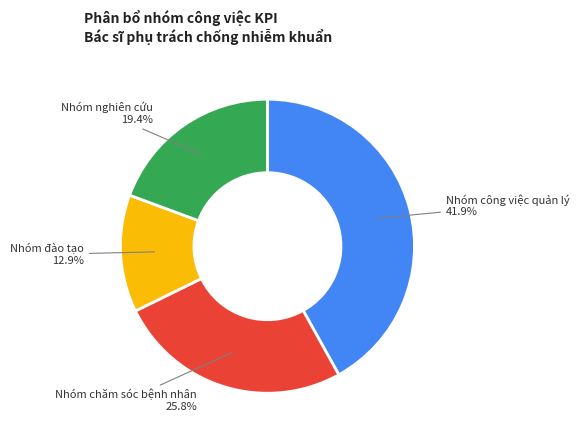

Is there a majority slice in this chart?

No